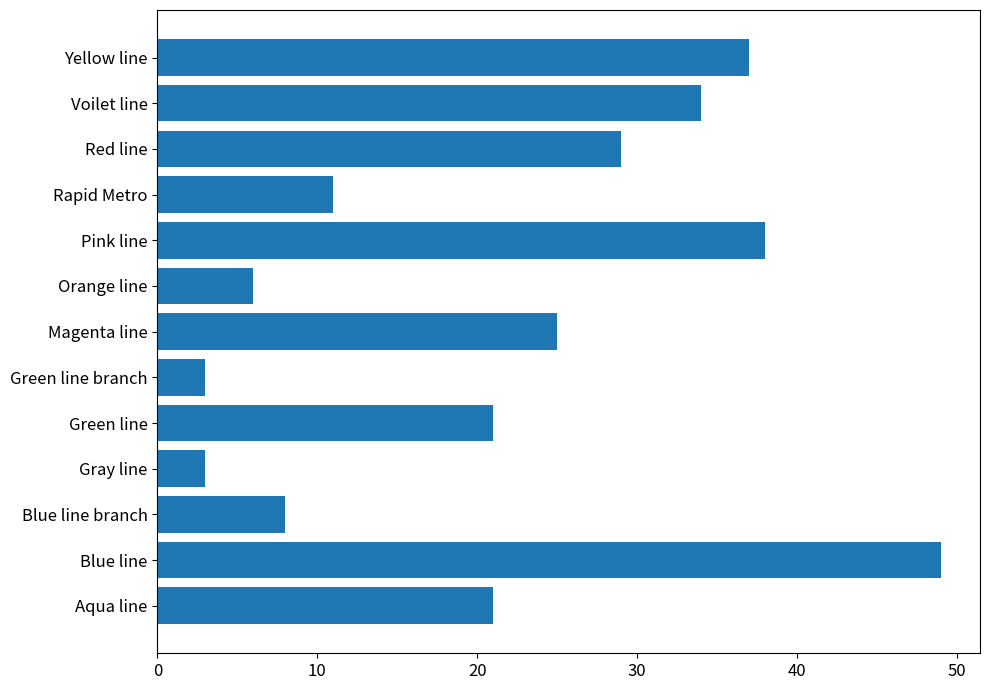

How many distinct data groups are displayed?

1